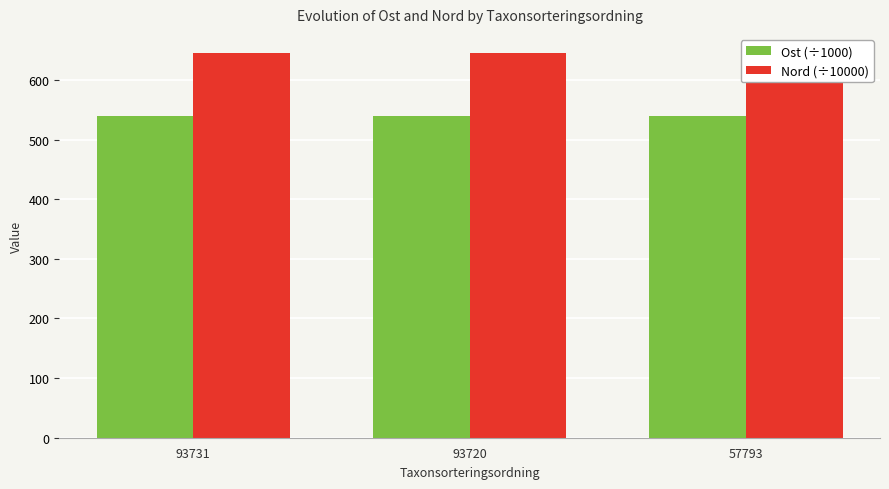

At 93731, list the series in order from largest to smallest.

Nord (÷10000), Ost (÷1000)